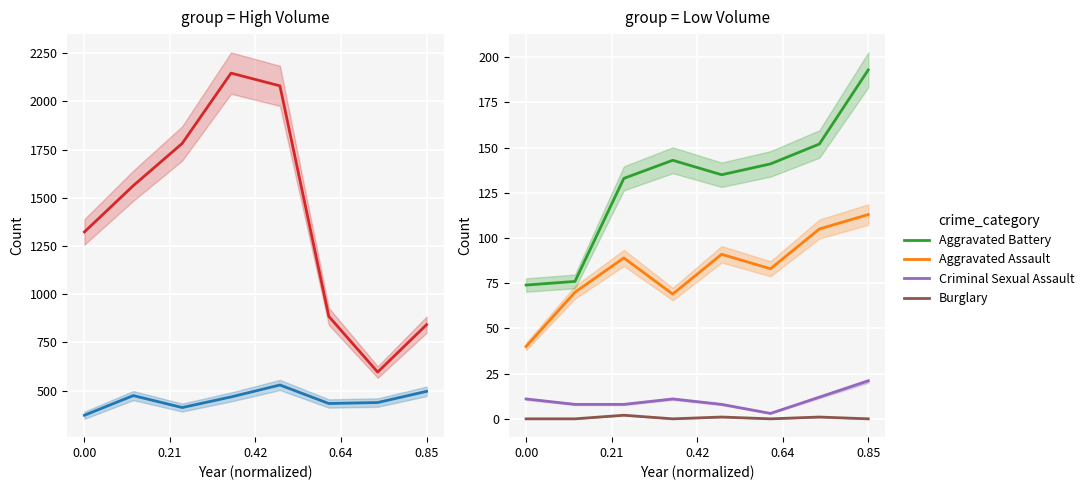

Is the value of Aggravated Assault at 0.85 greater than the value of Burglary at 0.85?

Yes